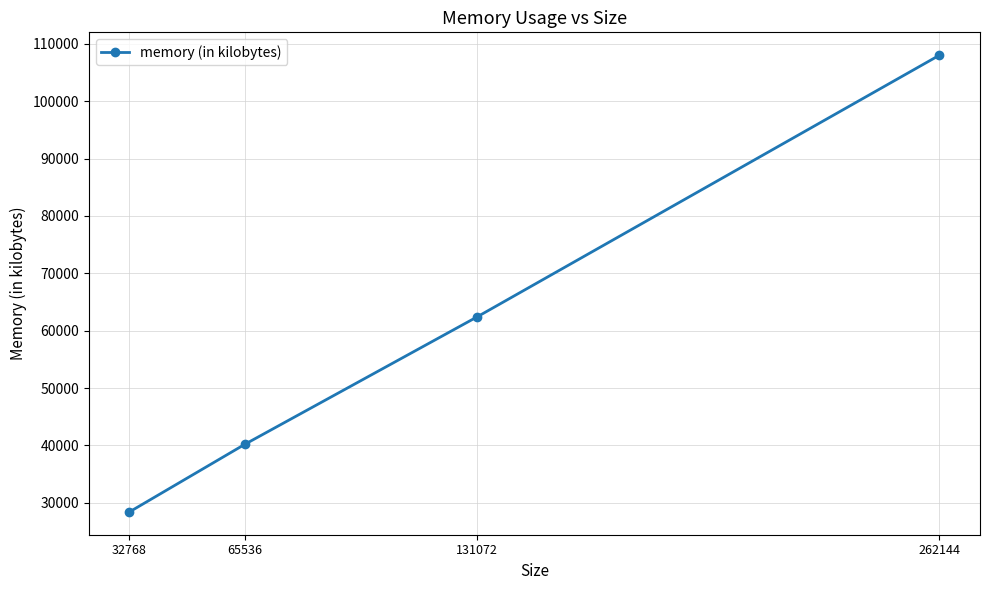

The chart shows a value of 108004 at 262144. True or false?

True